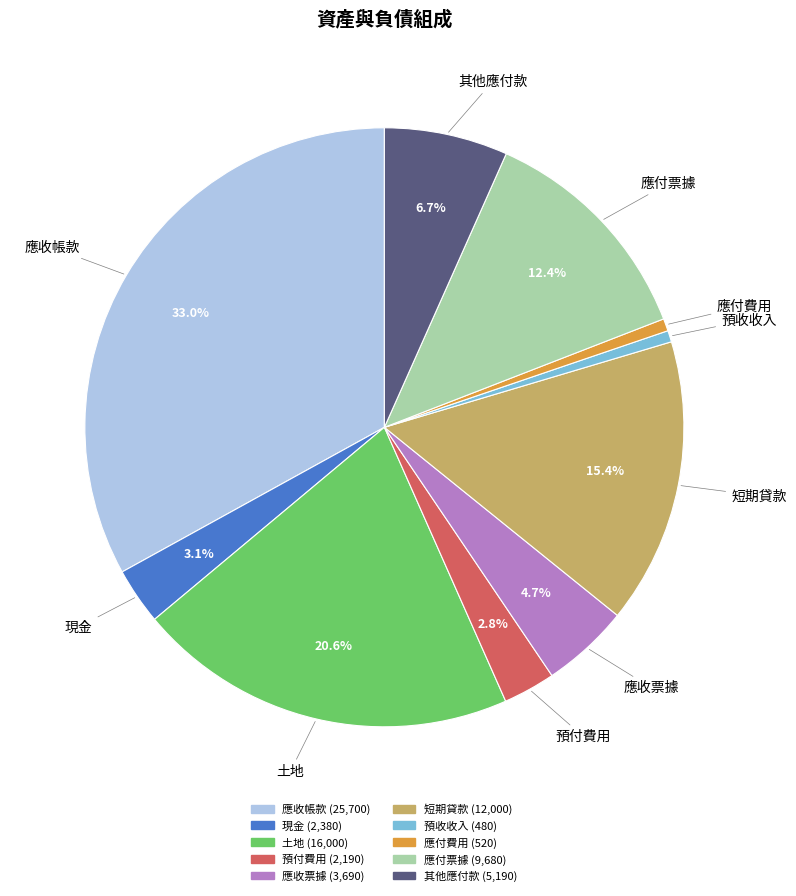

Which category has the biggest portion of the pie?

應收帳款